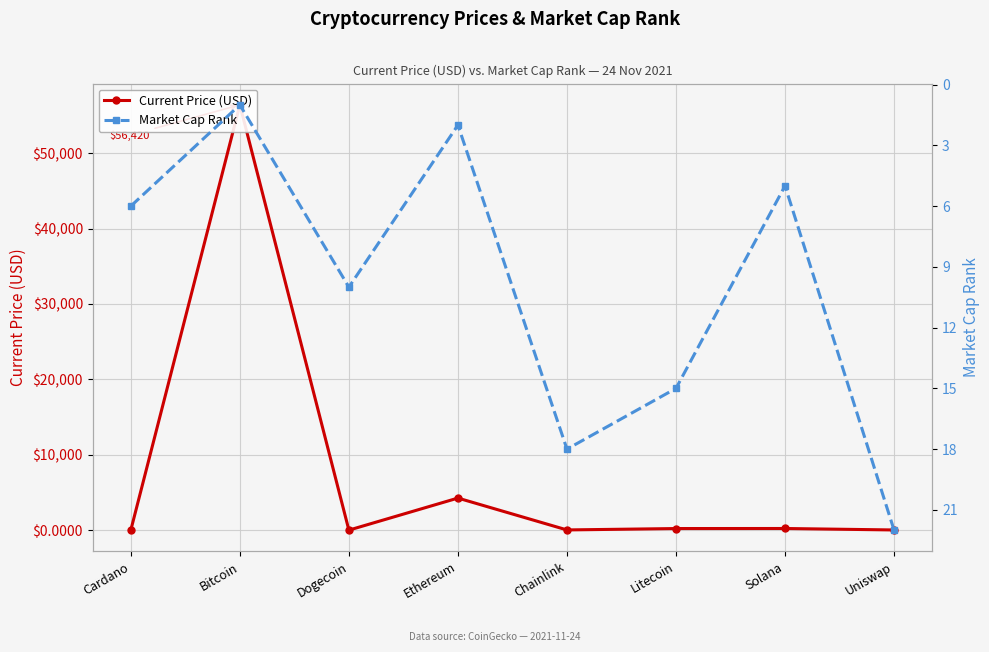

Rank the series by their average value, from lowest to highest.

Market Cap Rank, Current Price (USD)